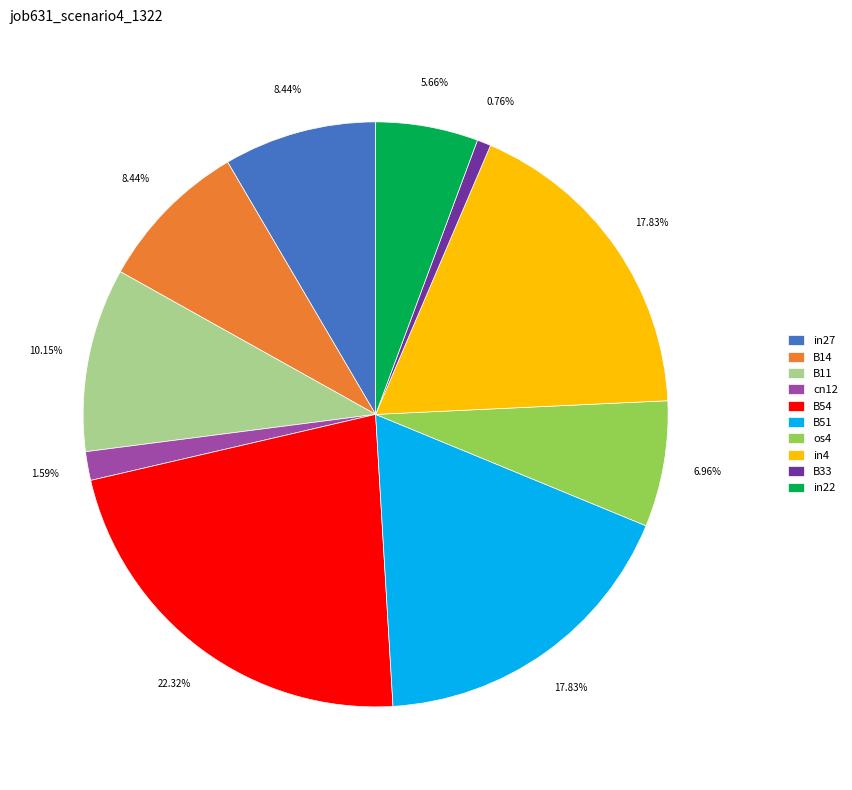

True or false: B54 accounts for 14% of the total.

False